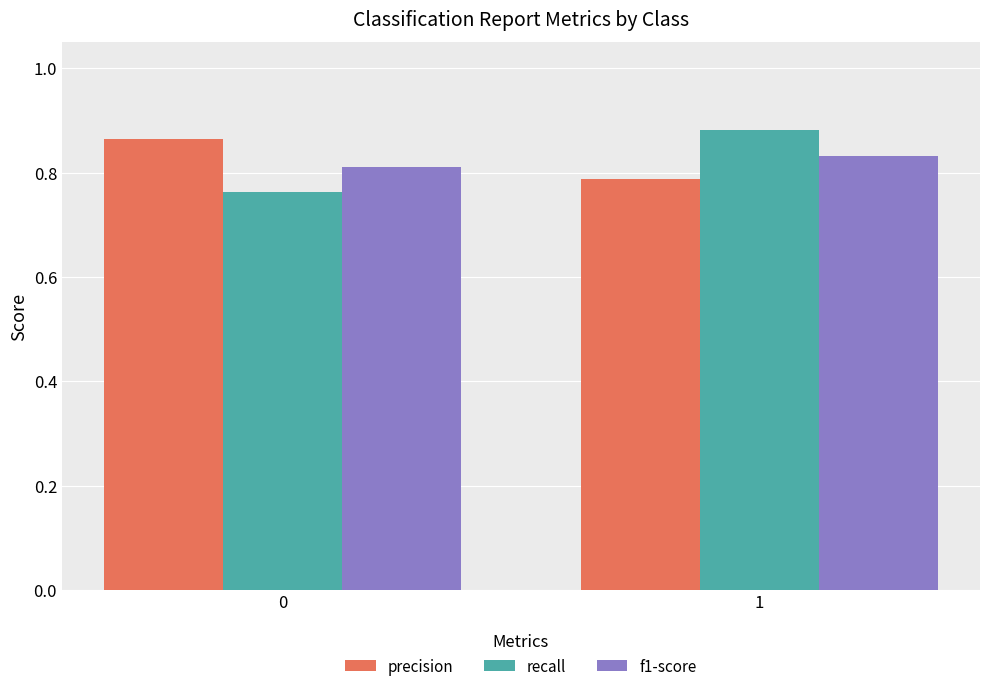

How many categories are shown in the chart?

2